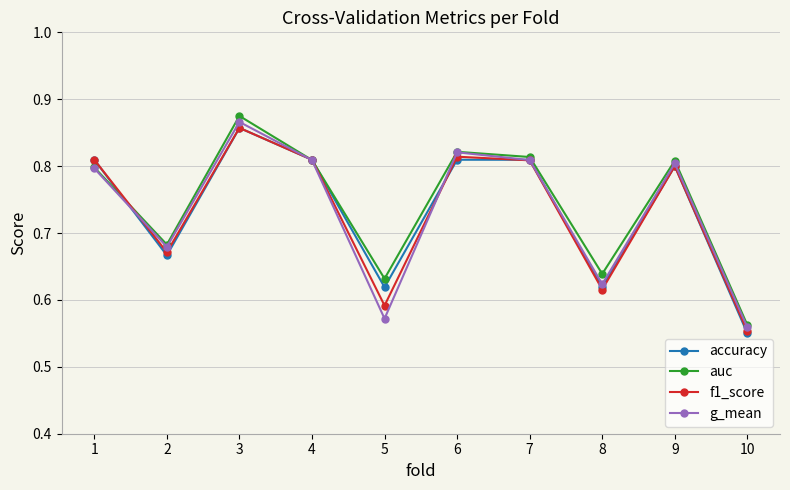

What is the sum of the accuracy values at 10 and 2?

1.2